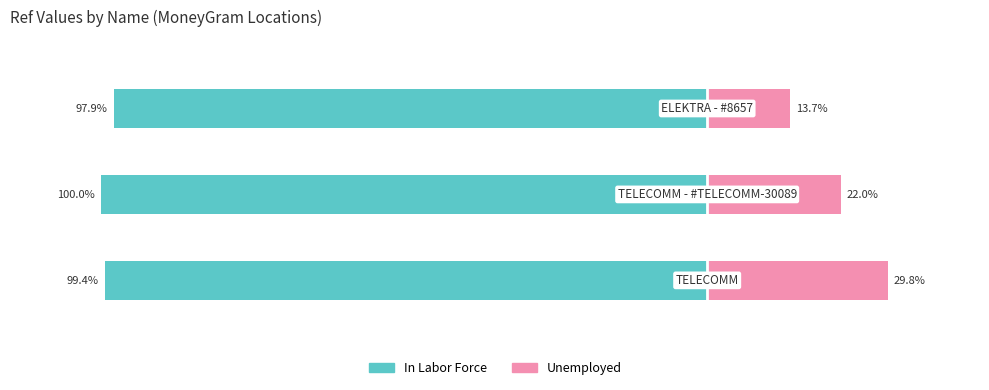

What are all the series names shown in the legend?

In Labor Force, Unemployed